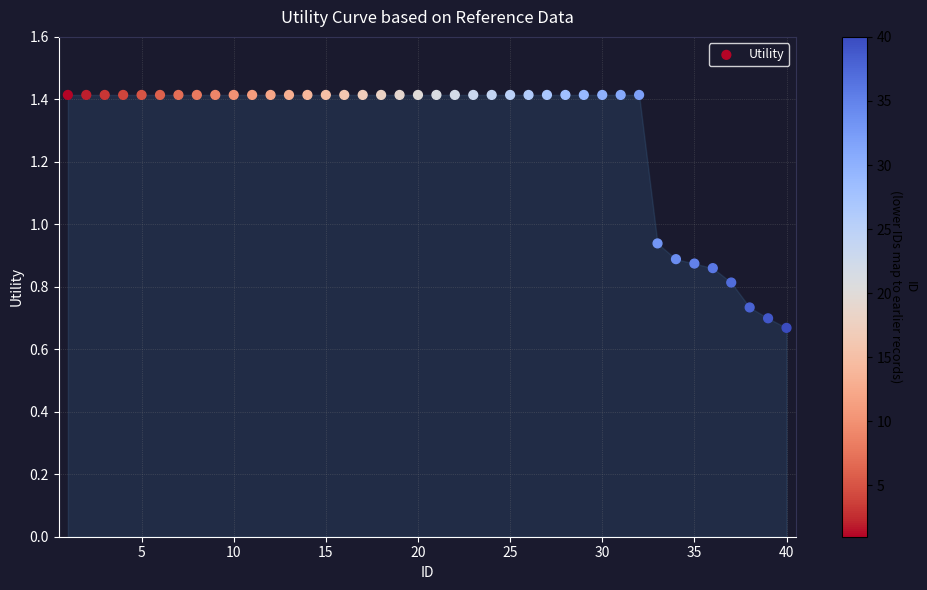

What is the range of X values (max minus min)?

39.0